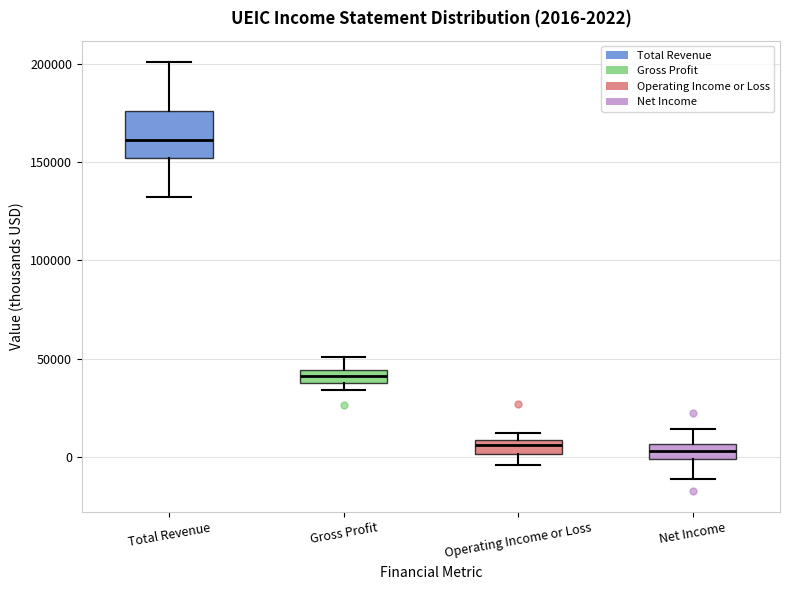

Comparing the boxes themselves (not the whiskers), which one is the tallest?

Total Revenue